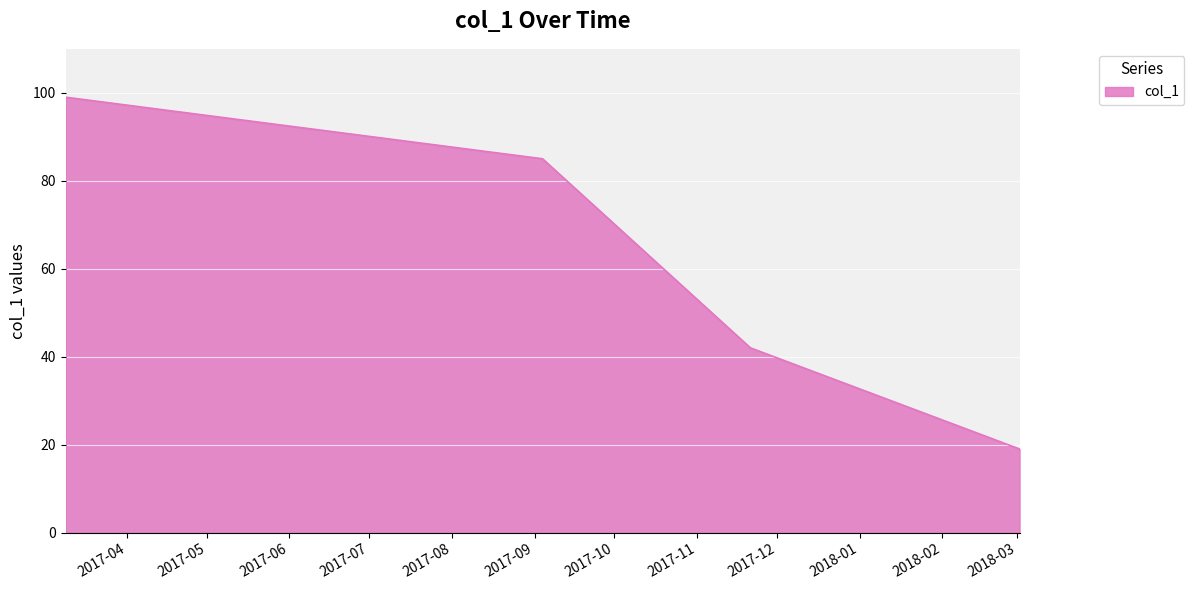

True or false: there are more than 2 points higher than both neighbors.

False